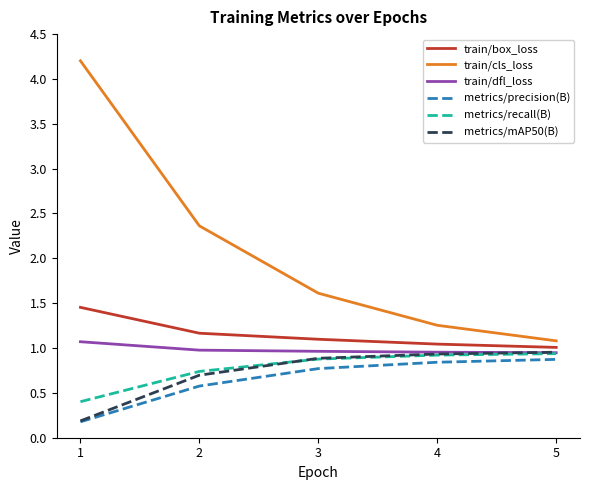

True or false: metrics/precision(B) and metrics/recall(B) intersect in this chart.

False